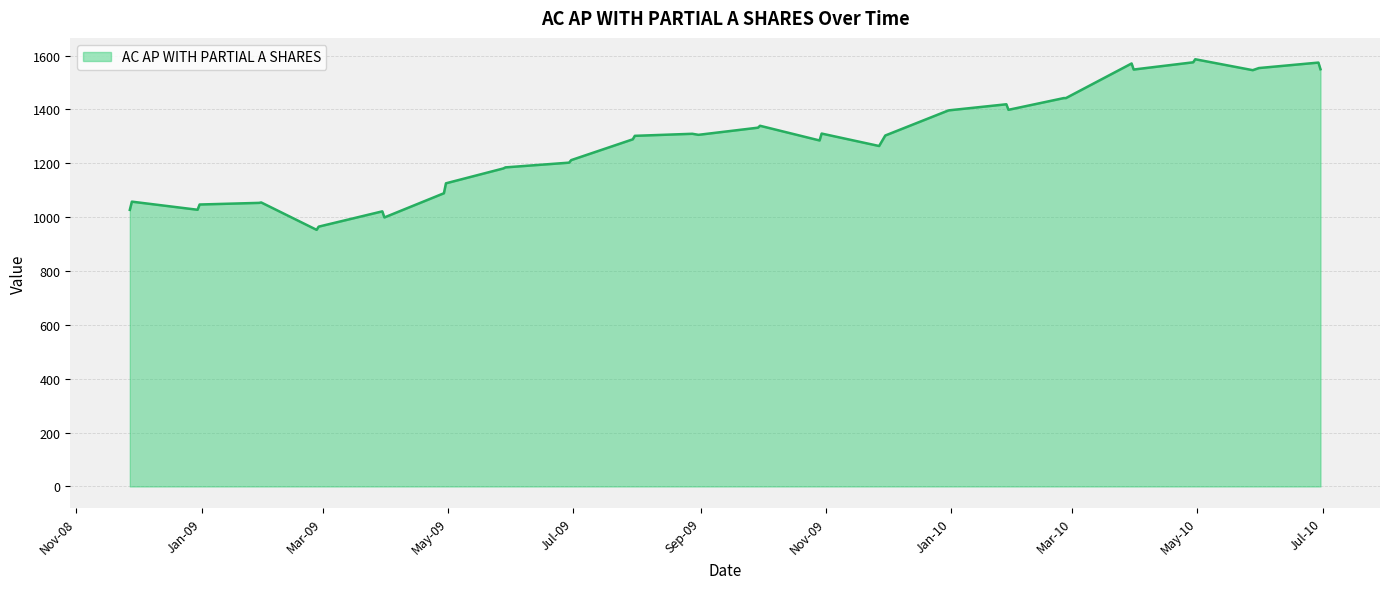

What is the difference between the maximum and minimum values?

633.5